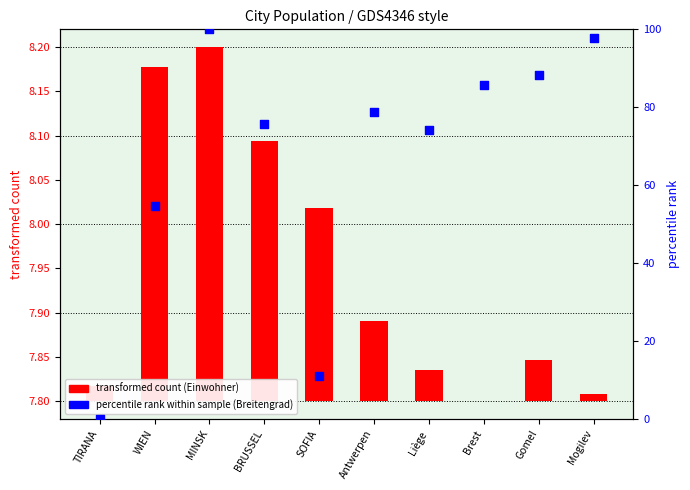

Approximately how many times larger is the value at Gomel compared to Brest?

1.0